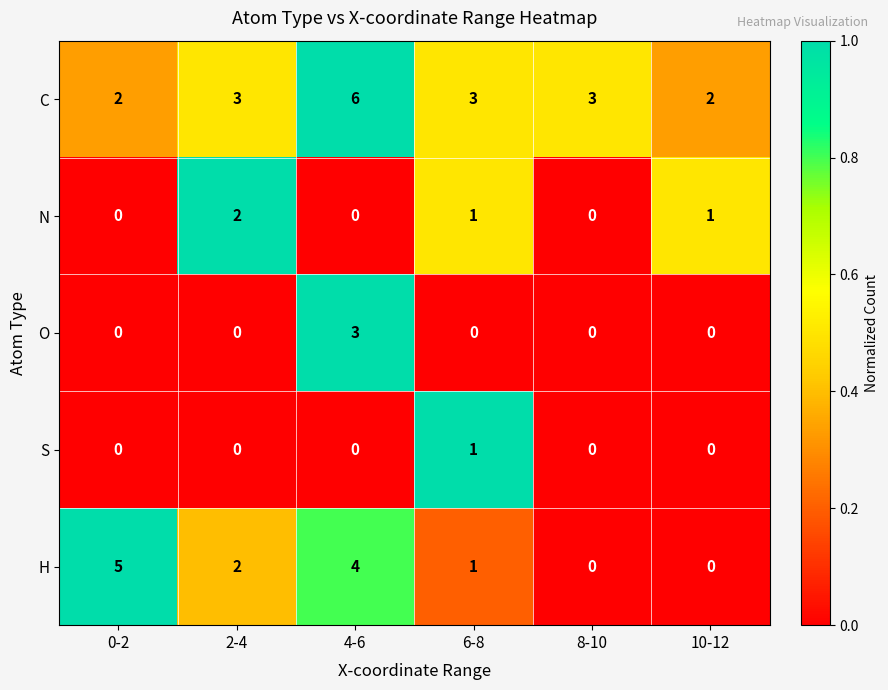

How many N values are between 0 and 1?

5